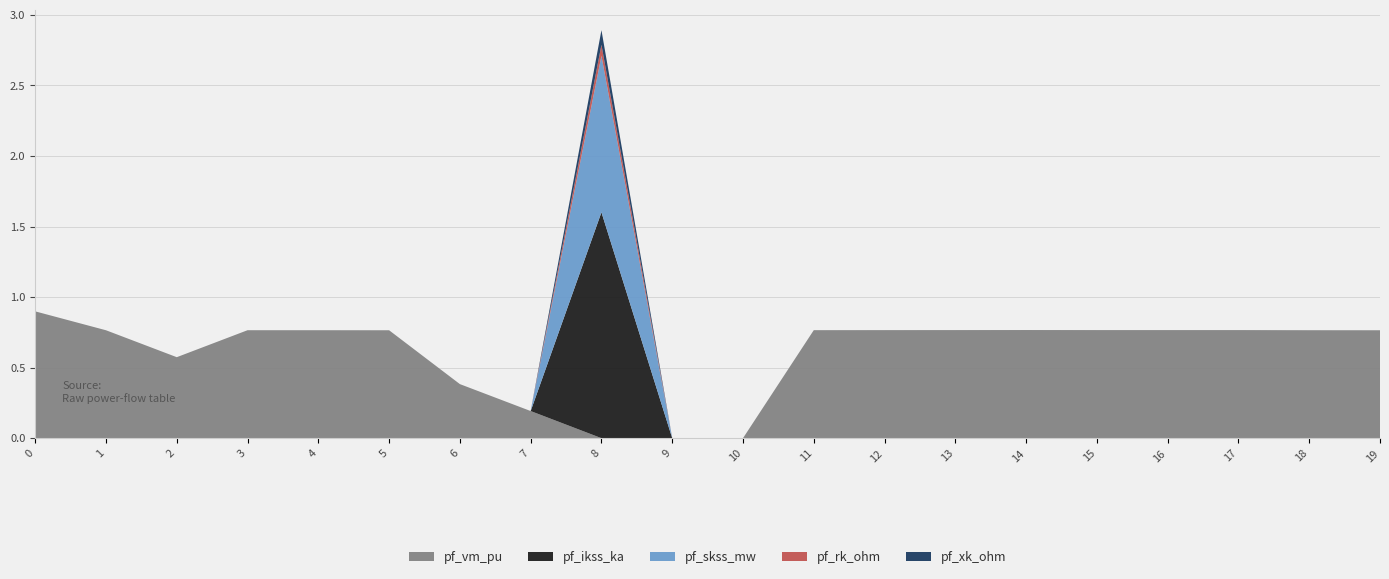

Reading right to left, list all the values displayed in this chart.

pf_vm_pu: 0.8	0.8	0.8	0.8	0.8	0.8	0.8	0.8	0.8	0.0	0.0	0.0	0.2	0.4	0.8	0.8	0.8	0.6	0.8	0.9
pf_ikss_ka: 0.0	0.0	0.0	0.0	0.0	0.0	0.0	0.0	0.0	0.0	0.0	1.6	0.0	0.0	0.0	0.0	0.0	0.0	0.0	0.0
pf_skss_mw: 0.0	0.0	0.0	0.0	0.0	0.0	0.0	0.0	0.0	0.0	0.0	1.1	0.0	0.0	0.0	0.0	0.0	0.0	0.0	0.0
pf_rk_ohm: 0.0	0.0	0.0	0.0	0.0	0.0	0.0	0.0	0.0	0.0	0.0	0.1	0.0	0.0	0.0	0.0	0.0	0.0	0.0	0.0
pf_xk_ohm: 0.0	0.0	0.0	0.0	0.0	0.0	0.0	0.0	0.0	0.0	0.0	0.1	0.0	0.0	0.0	0.0	0.0	0.0	0.0	0.0